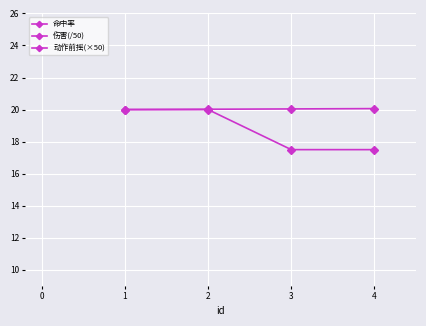

Reading left to right, list all the values displayed in this chart.

命中率: 50.0	60.0	70.0	80.0
伤害(/50): 20.0	20.0	20.0	20.1
动作前摇(×50): 20.0	20.0	17.5	17.5